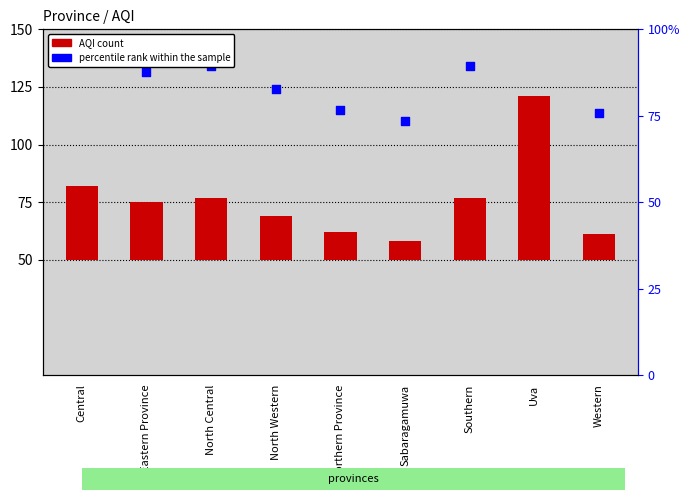

Which series contains the highest Y value?

percentile rank within the sample